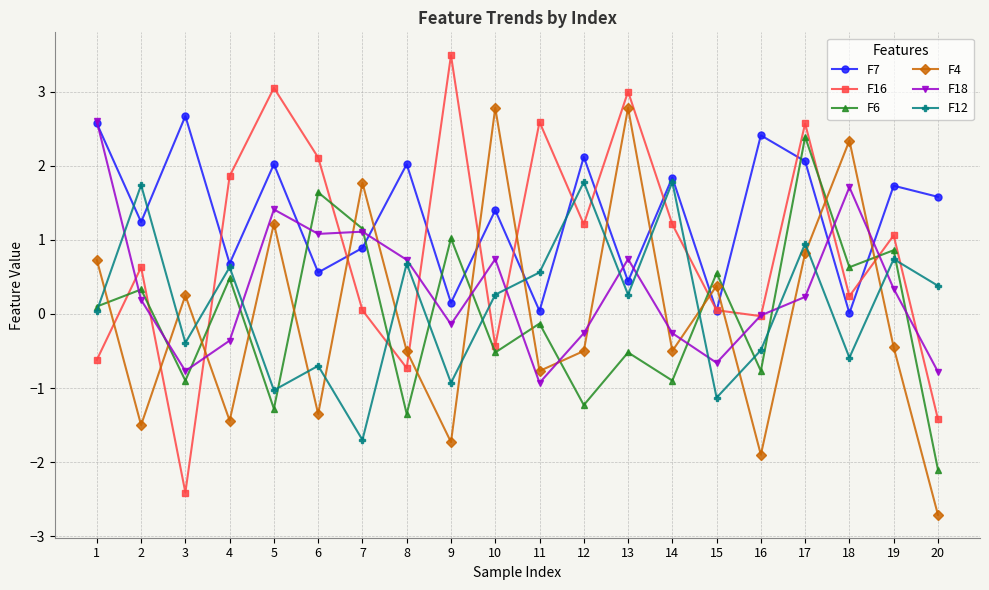

What is the value of the F12 point at the 6th from the left?

-0.7